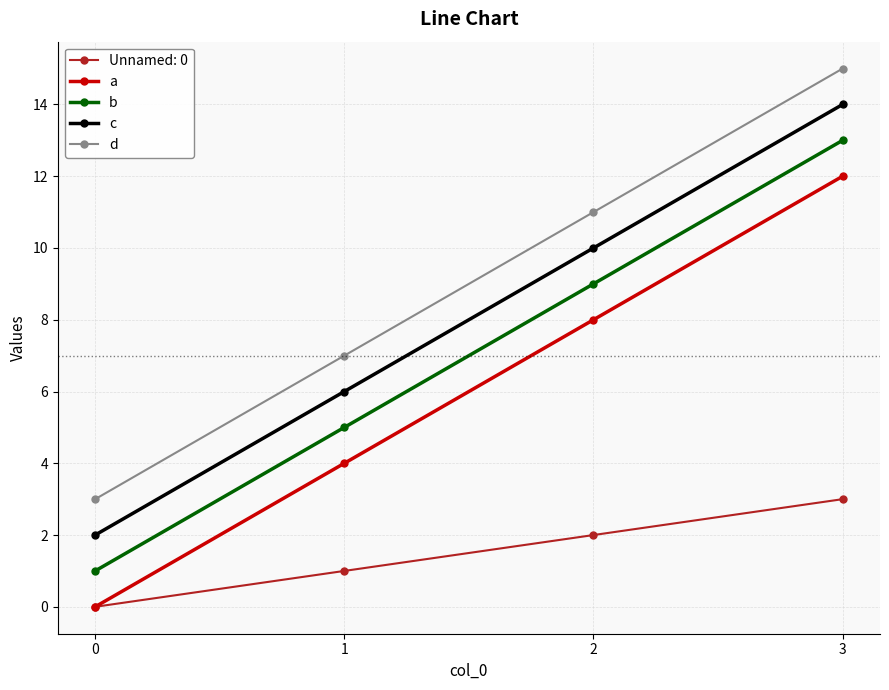

True or false: d and c intersect in this chart.

False